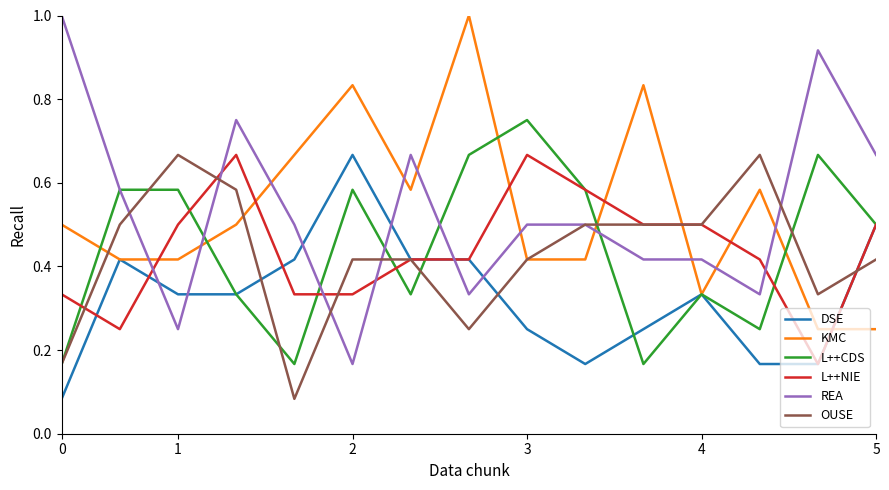

What is the maximum value shown in the chart?

1.0